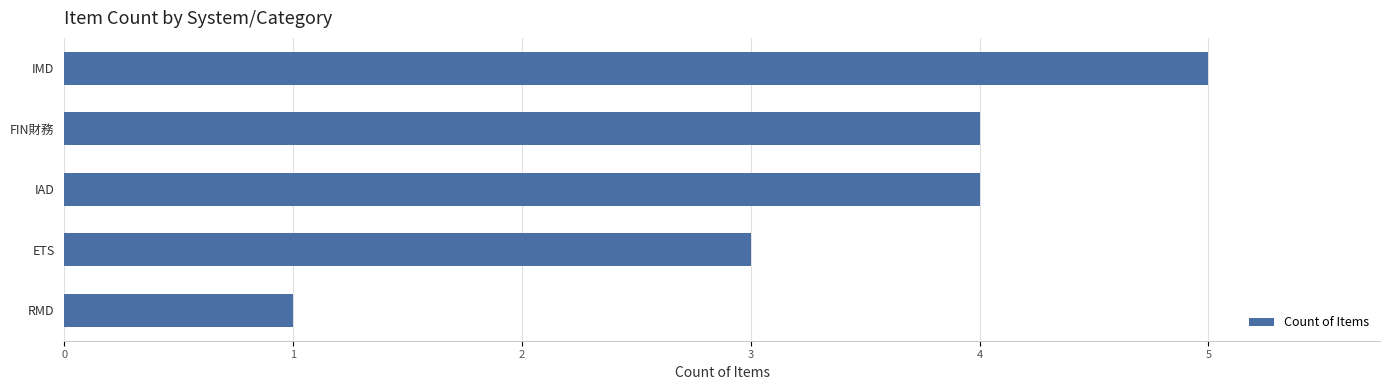

What is the smallest value displayed?

1